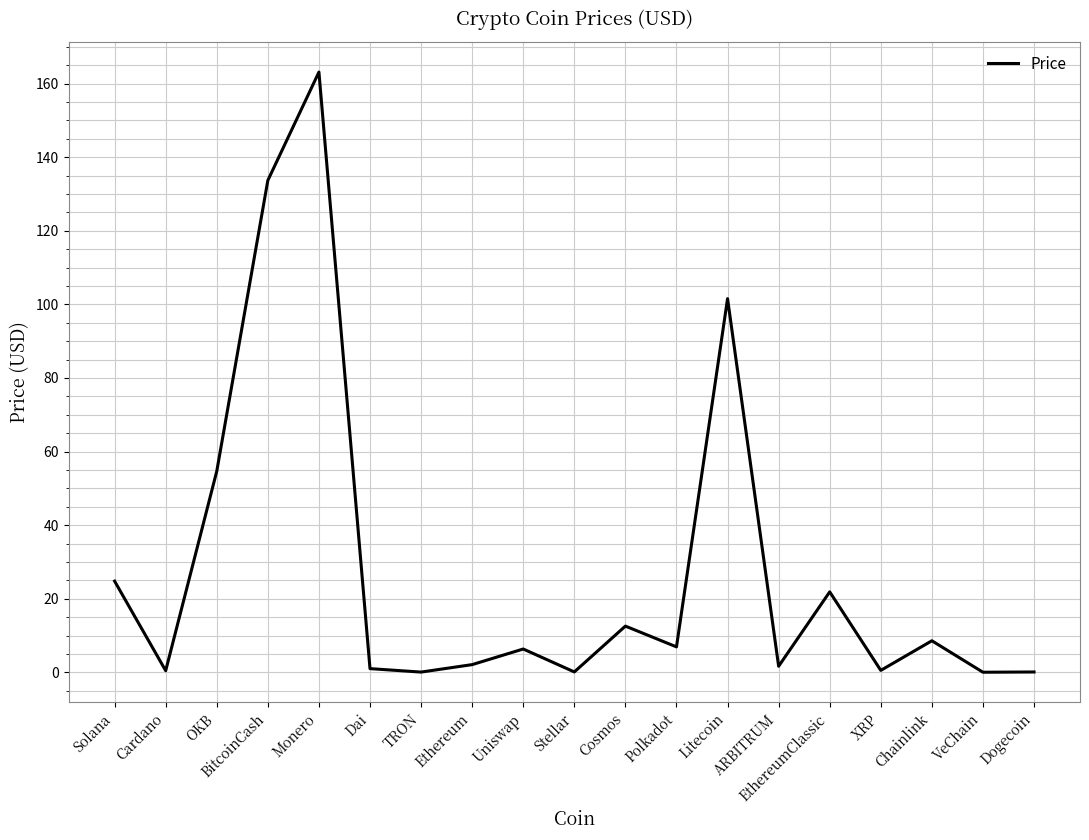

What is the maximum value shown in the chart?

163.1